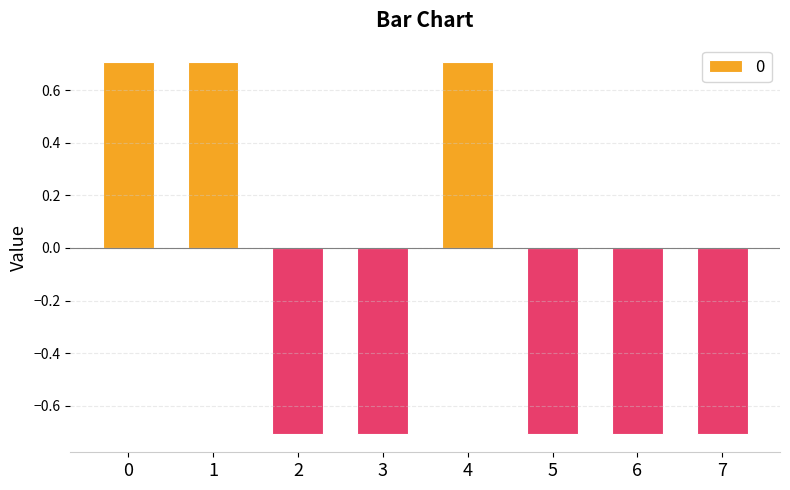

Between 6 and 4, which is larger?

4